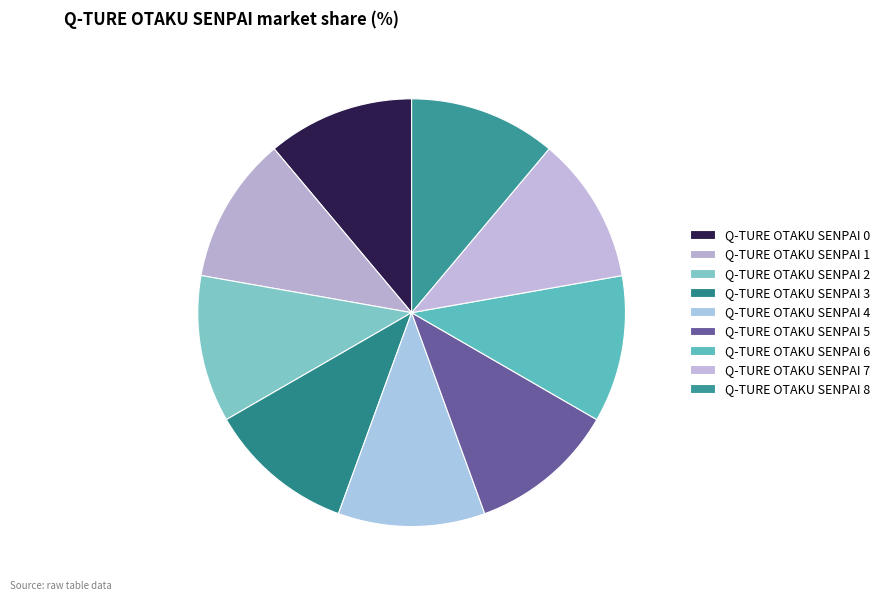

How many segments does this pie chart have?

9